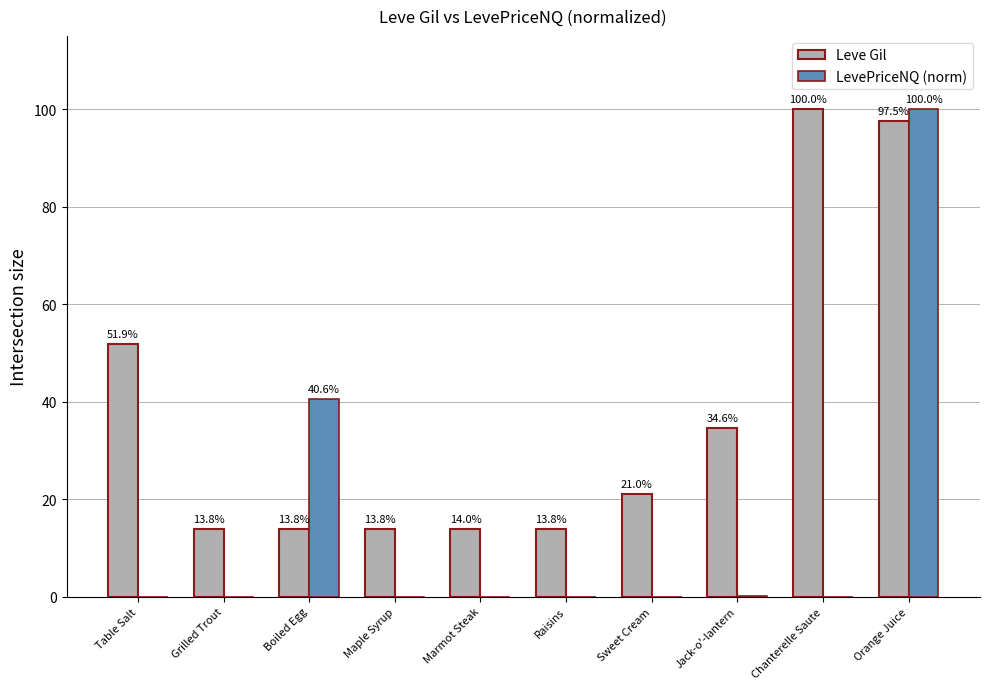

At which category is the sum across all series the highest?

Orange Juice